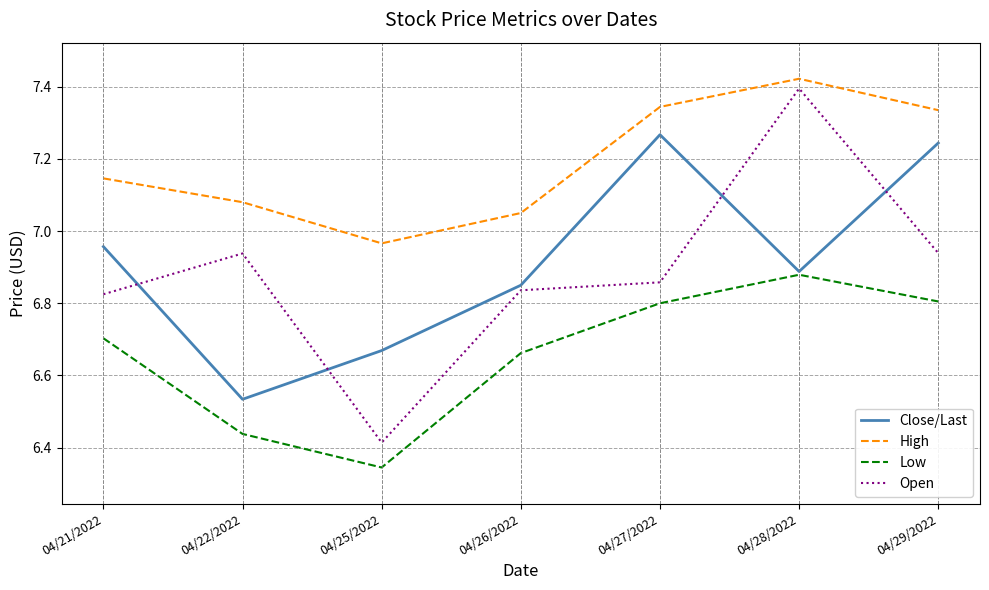

True or false: High and Low intersect in this chart.

False